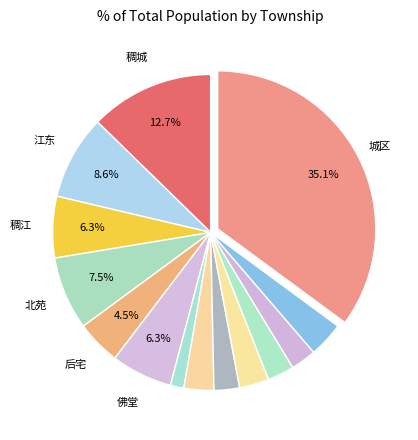

How many segments does this pie chart have?

14